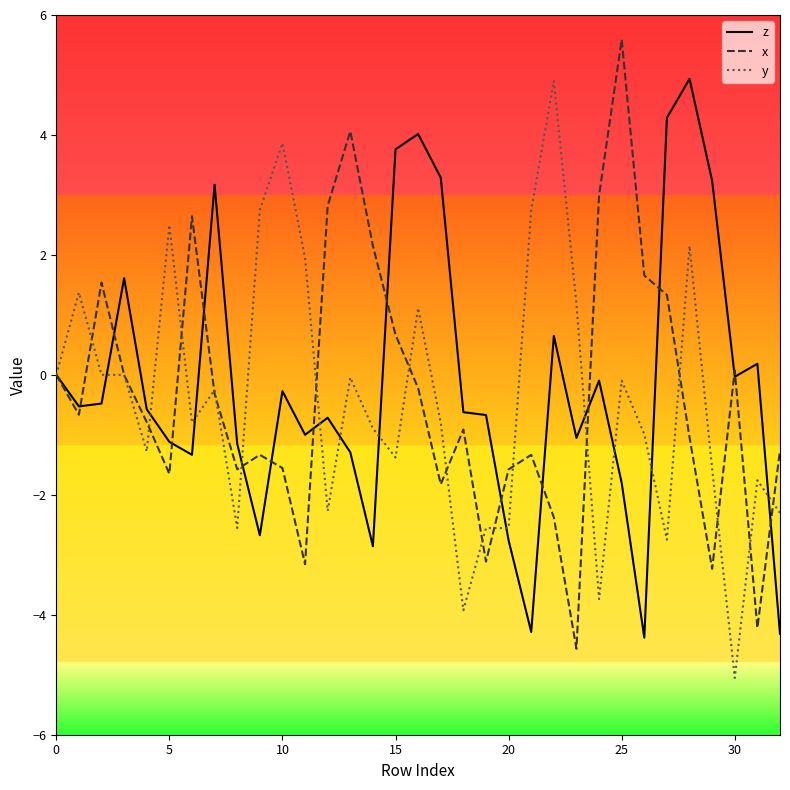

What is the smallest value displayed?

-5.1